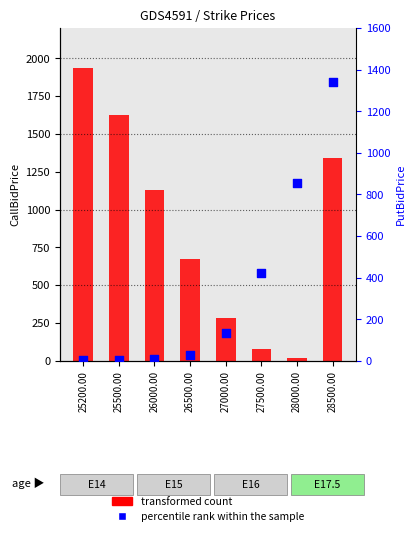

Which series reaches the minimum Y coordinate?

percentile rank within the sample